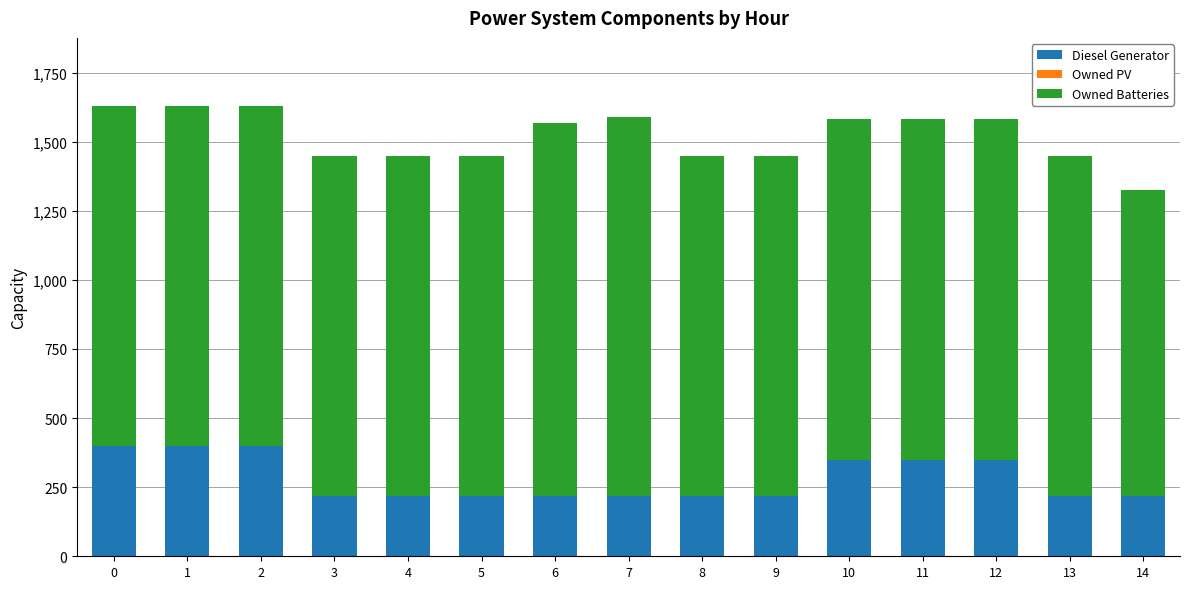

The value of Diesel Generator at 11 is 350. True or false?

True